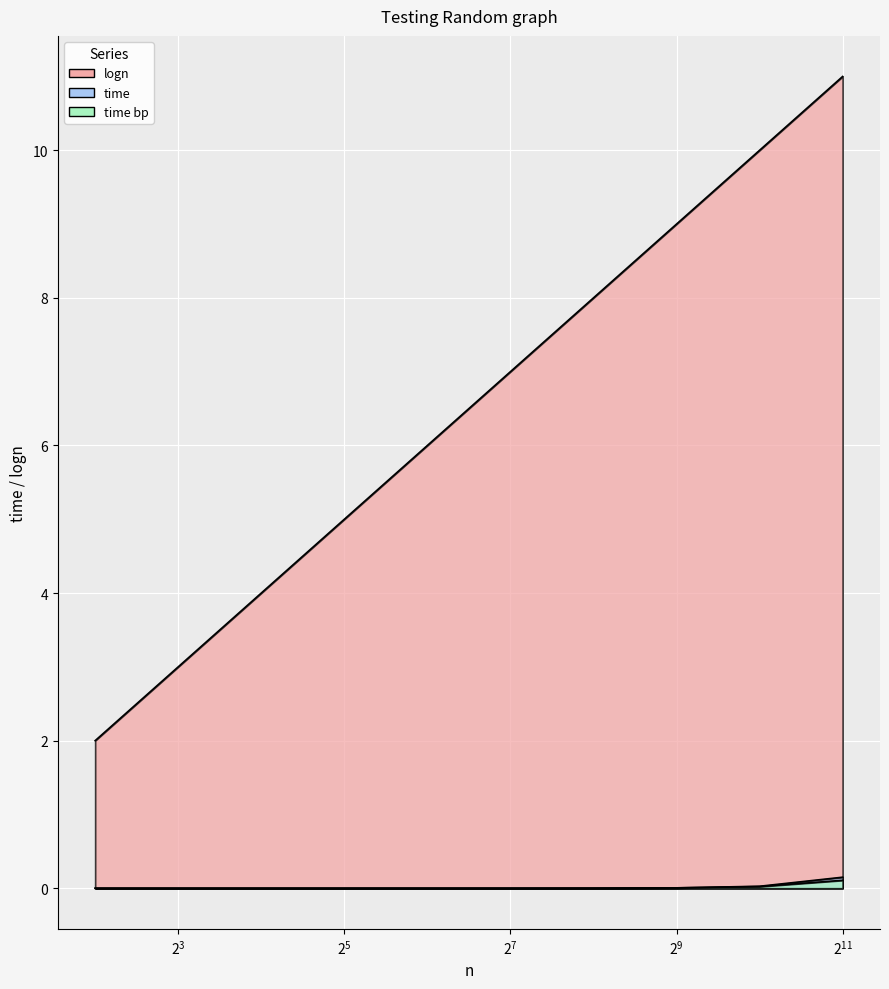

Read the logn value at 256.

8.0